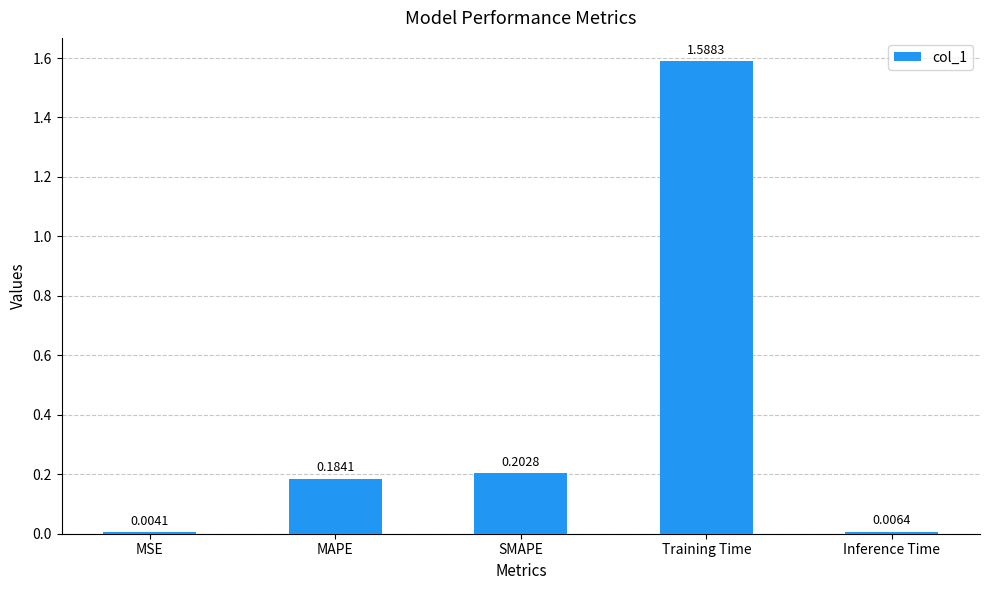

Are the bars horizontal?

No